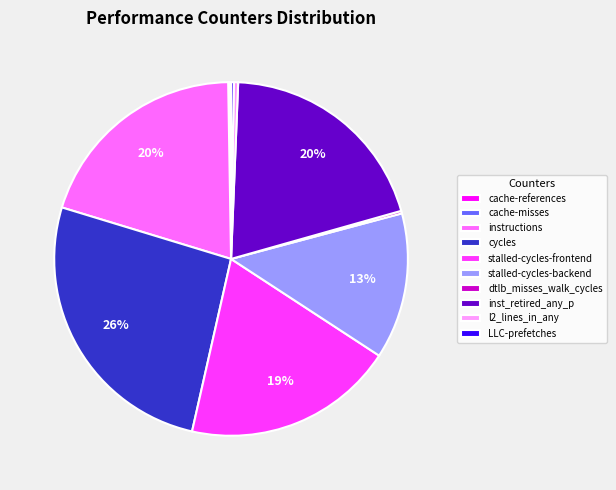

What is the largest slice in the pie chart?

cycles